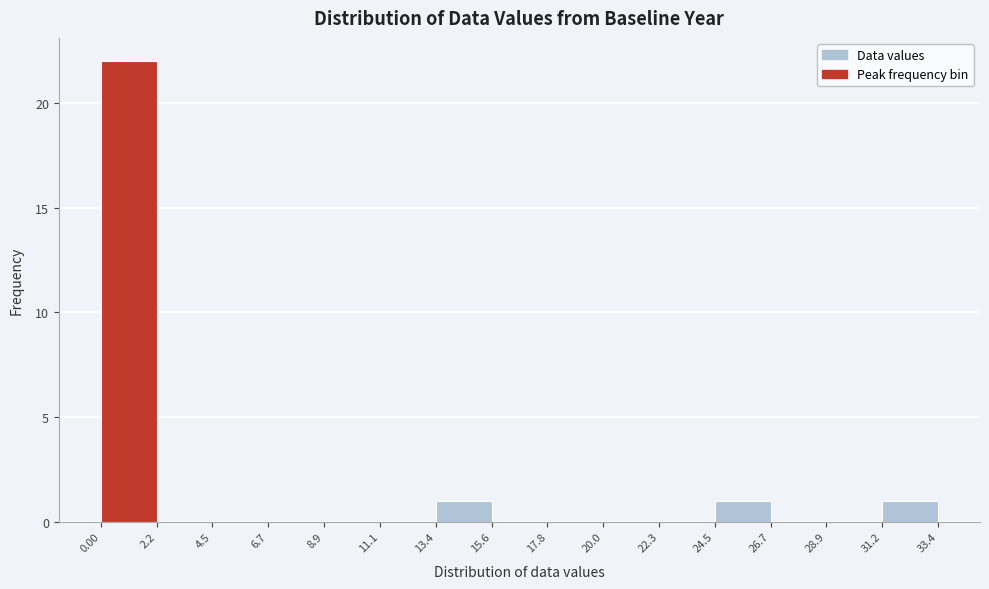

What is the height of the bar covering 13.4 to 15.6 on the x-axis? The values are not printed on the chart, so give them approximately, as read against the axis.

1